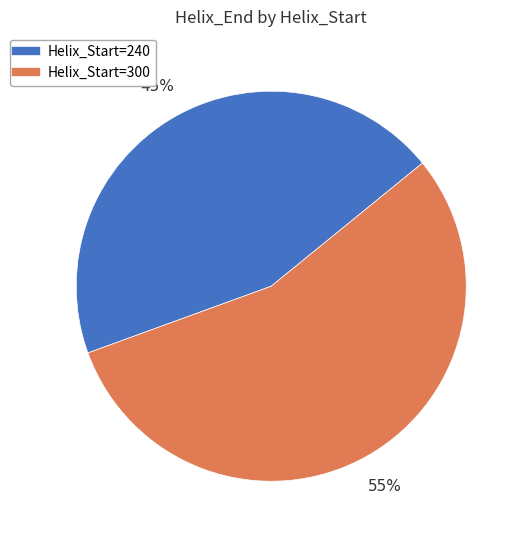

Is there a majority slice in this chart?

Yes